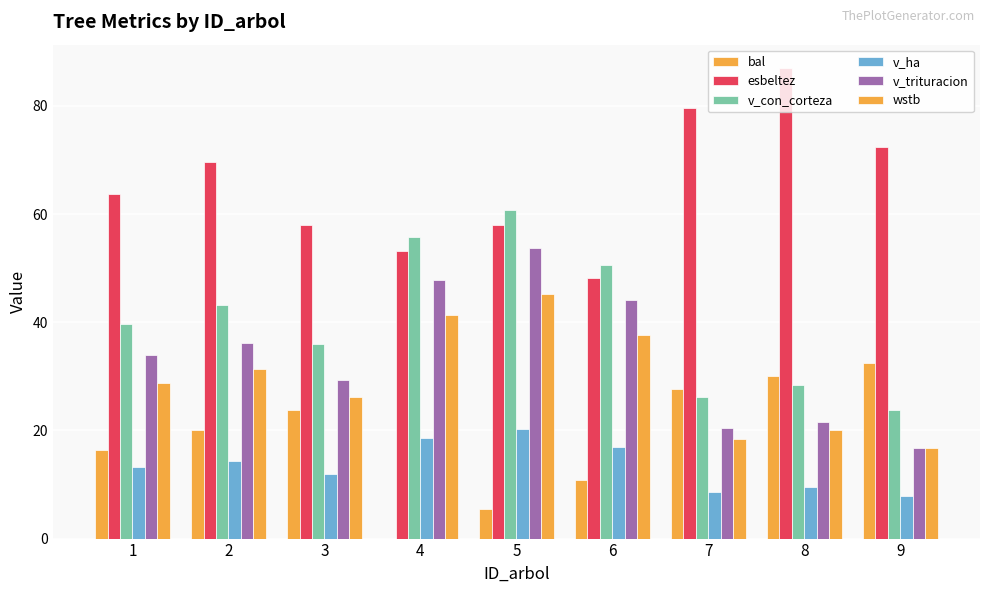

Is the value of esbeltez at 1 greater than the value of bal at 5?

Yes